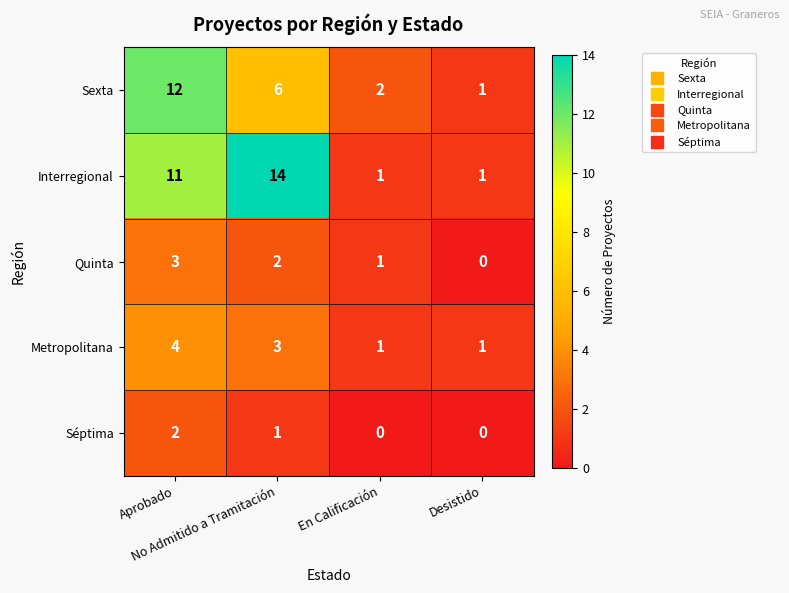

At which category is the sum across all series the highest?

Aprobado